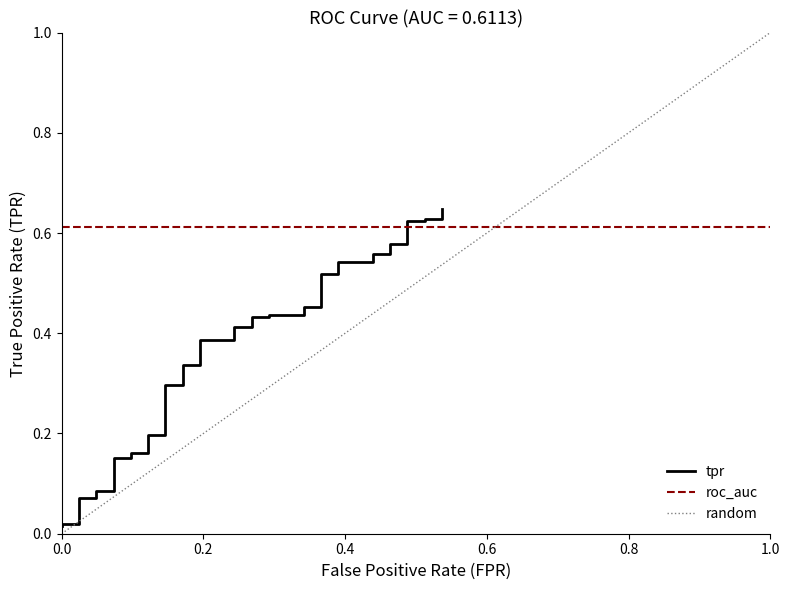

What is the difference between the second highest and second lowest values?

0.6